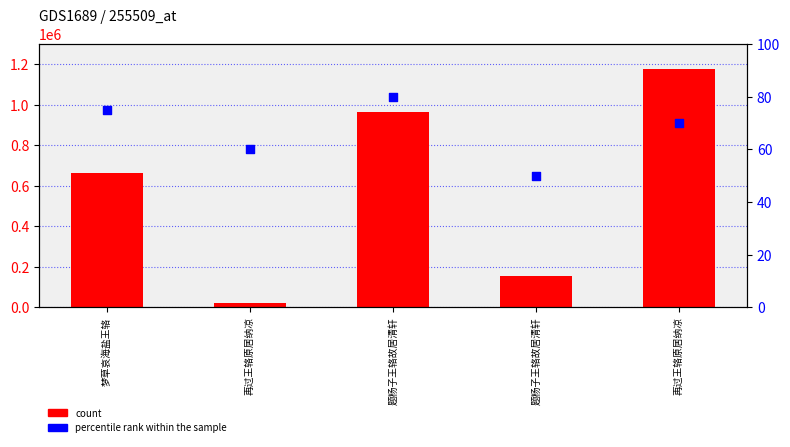

Which series has the largest total across all categories?

count